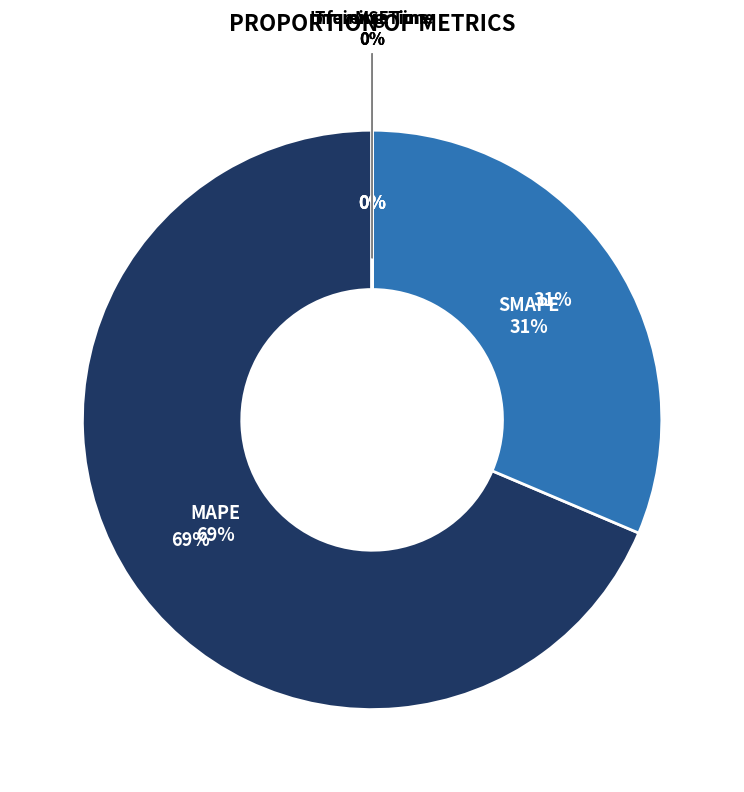

Which category has the biggest portion of the pie?

MAPE